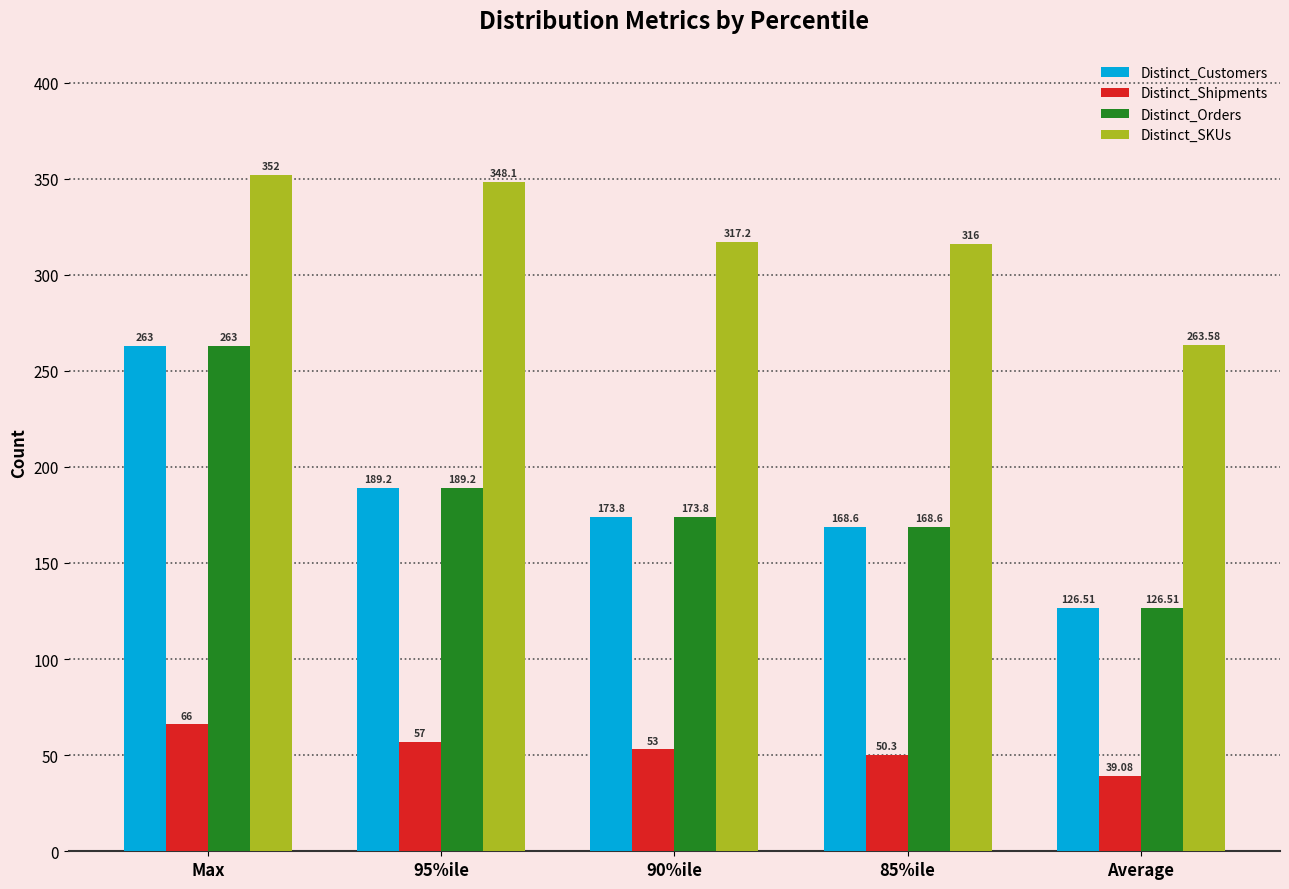

What is the difference between the highest and lowest values at 85%ile?

265.7